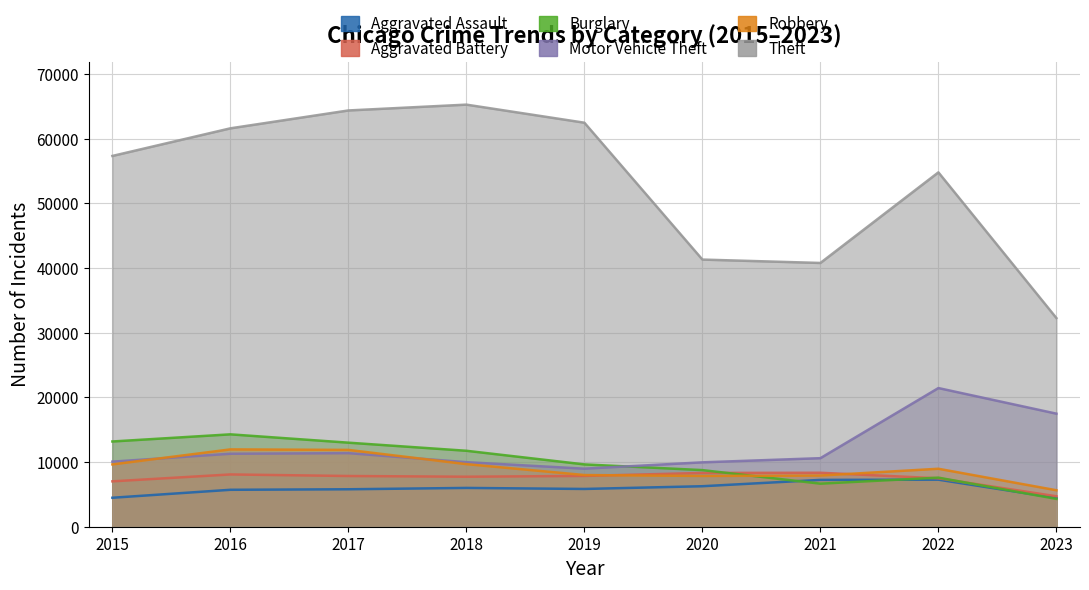

How many values in the Burglary series exceed 9638?

4